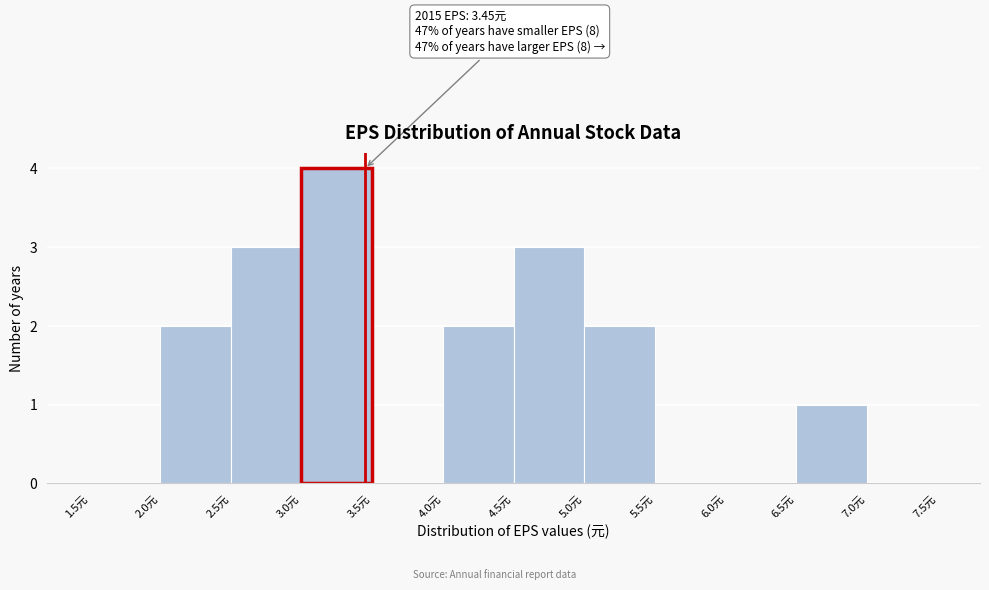

Over which range of the x-axis is the bar tallest?

3.0 to 3.5